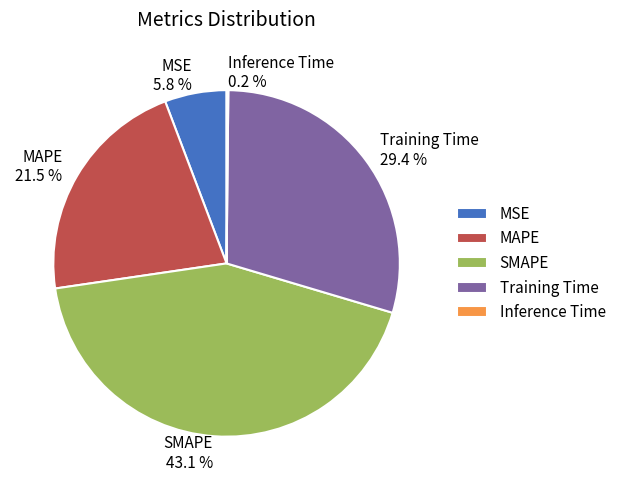

Does MSE account for over 50% of the chart?

No